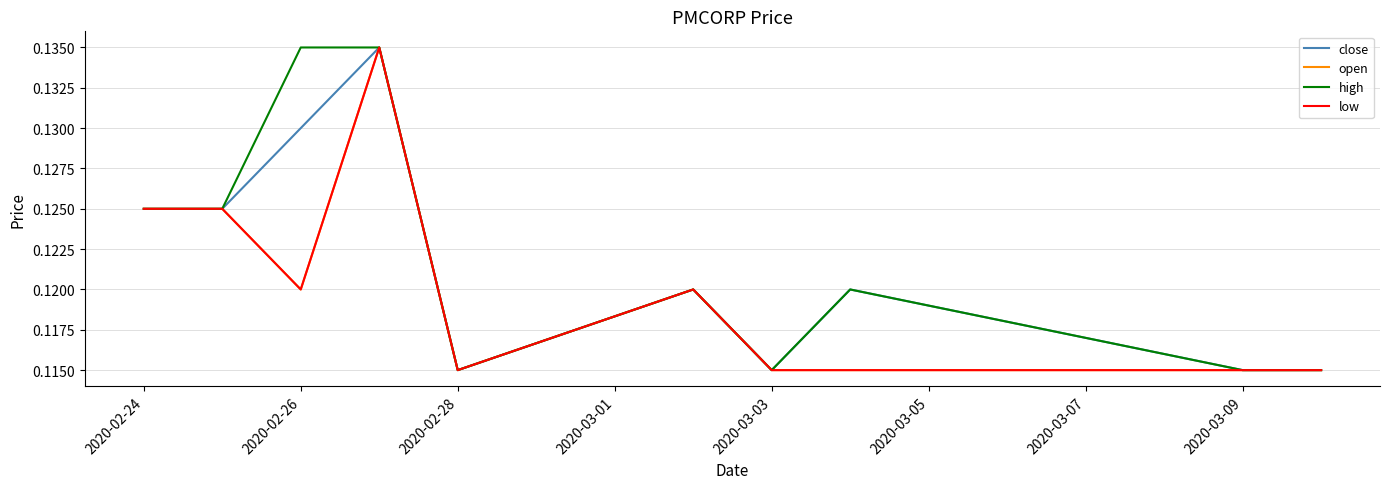

True or false: open has more than 0 points higher than both neighbors.

True